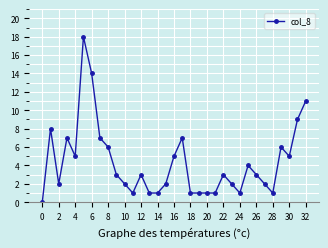

How many positive values are there?

32